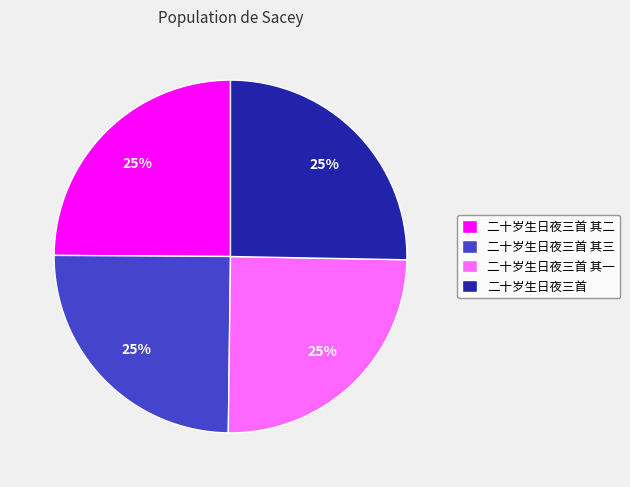

Does 二十岁生日夜三首 其三 represent more than half of the total?

No